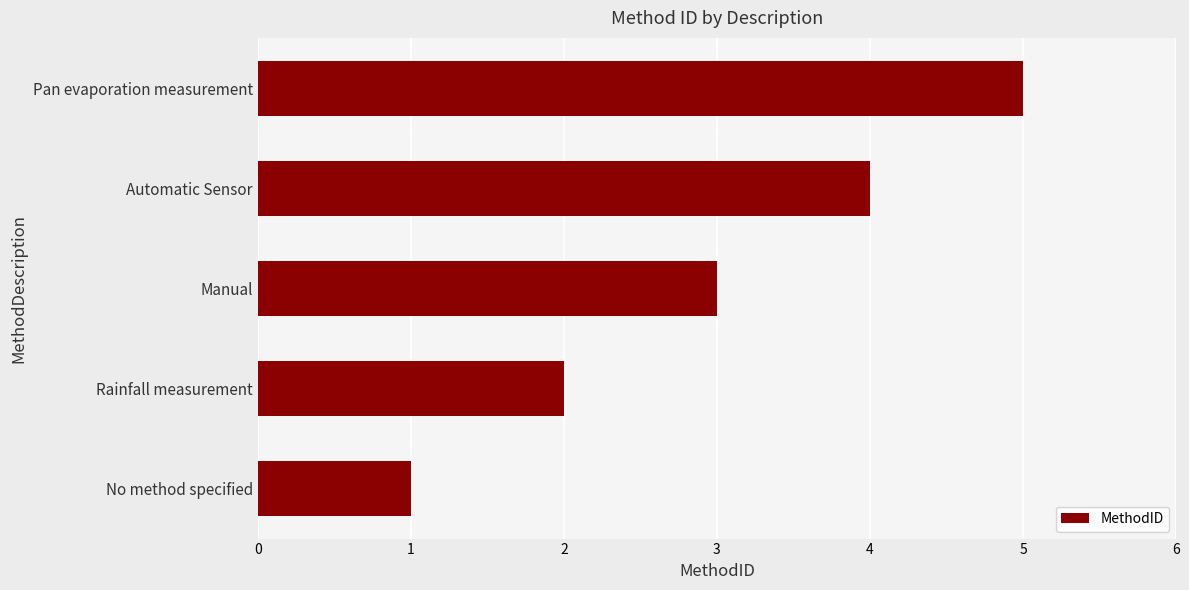

Between No method specified and Automatic Sensor, which is larger?

Automatic Sensor